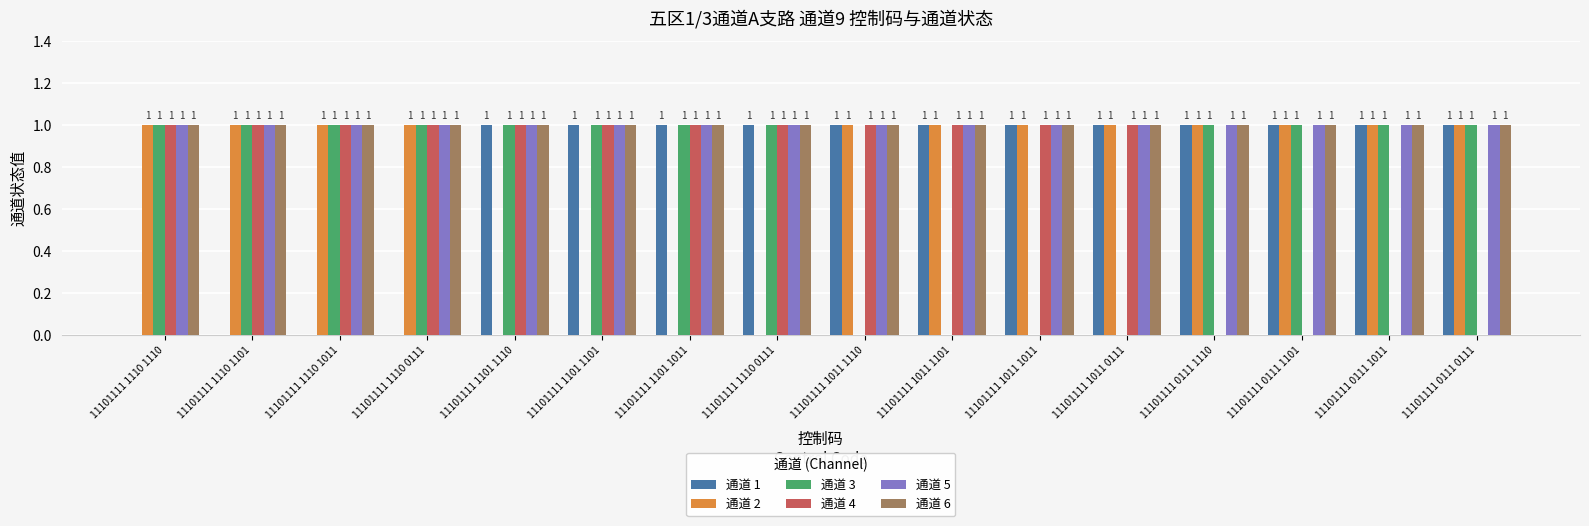

Which series has the largest total across all categories?

通道 5